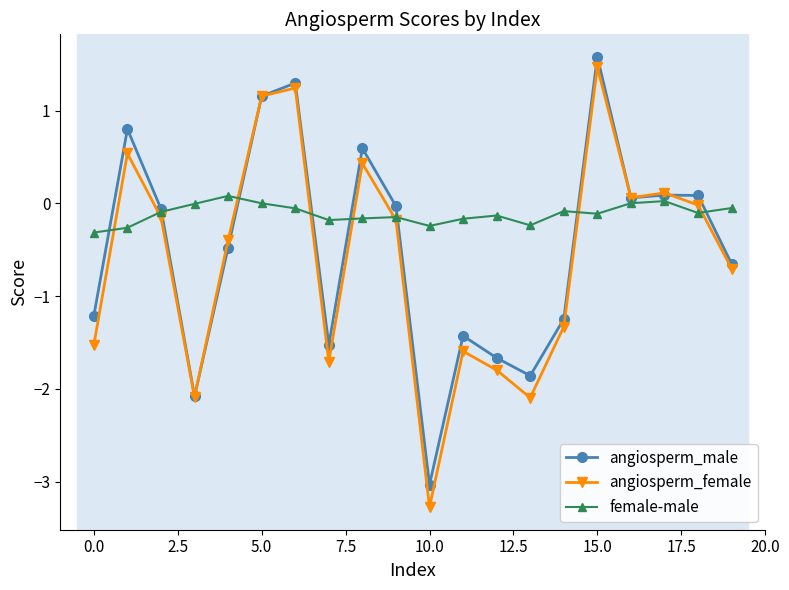

What is the value of the angiosperm_male point at the 7th from the left?

1.3